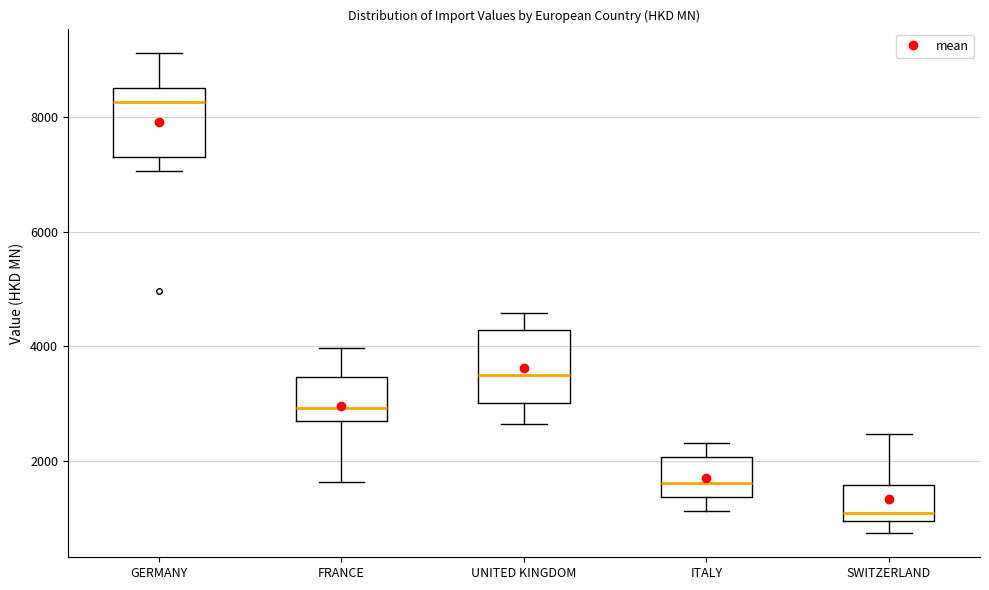

Reading left to right, read every box against the y-axis: the position of its median line, the range the box covers, and the ends of its whiskers. The values are not printed on the chart, so give them approximately, as read against the axis.

GERMANY: median 8200, box 7400 to 8600, whiskers 7000 to 9200
FRANCE: median 3000, box 2800 to 3400, whiskers 1600 to 4000
UNITED KINGDOM: median 3600, box 3000 to 4200, whiskers 2600 to 4600
ITALY: median 1600, box 1400 to 2000, whiskers 1200 to 2400
SWITZERLAND: median 1000 (just above the box's lower edge), box 1000 to 1600, whiskers 800 to 2400